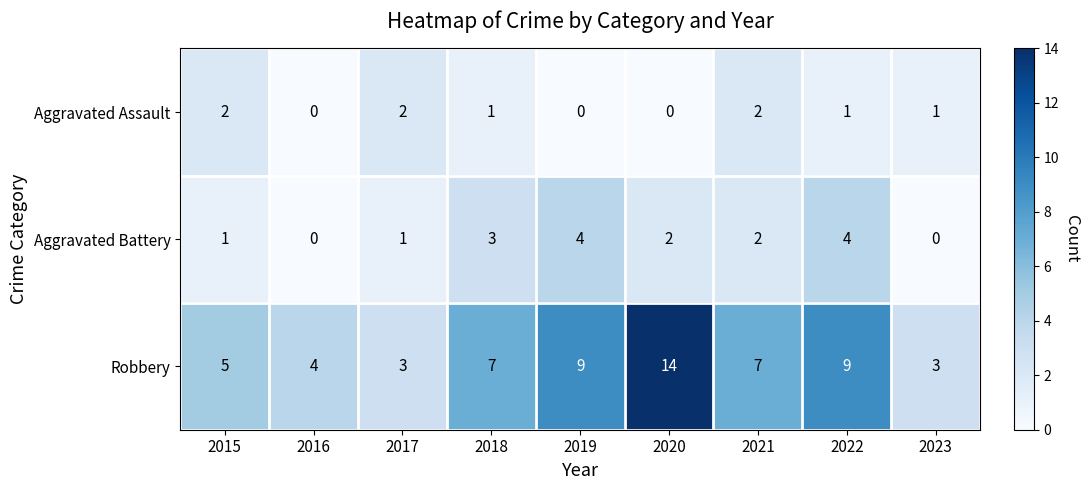

The Robbery series shows 7 at 2018. True or false?

True